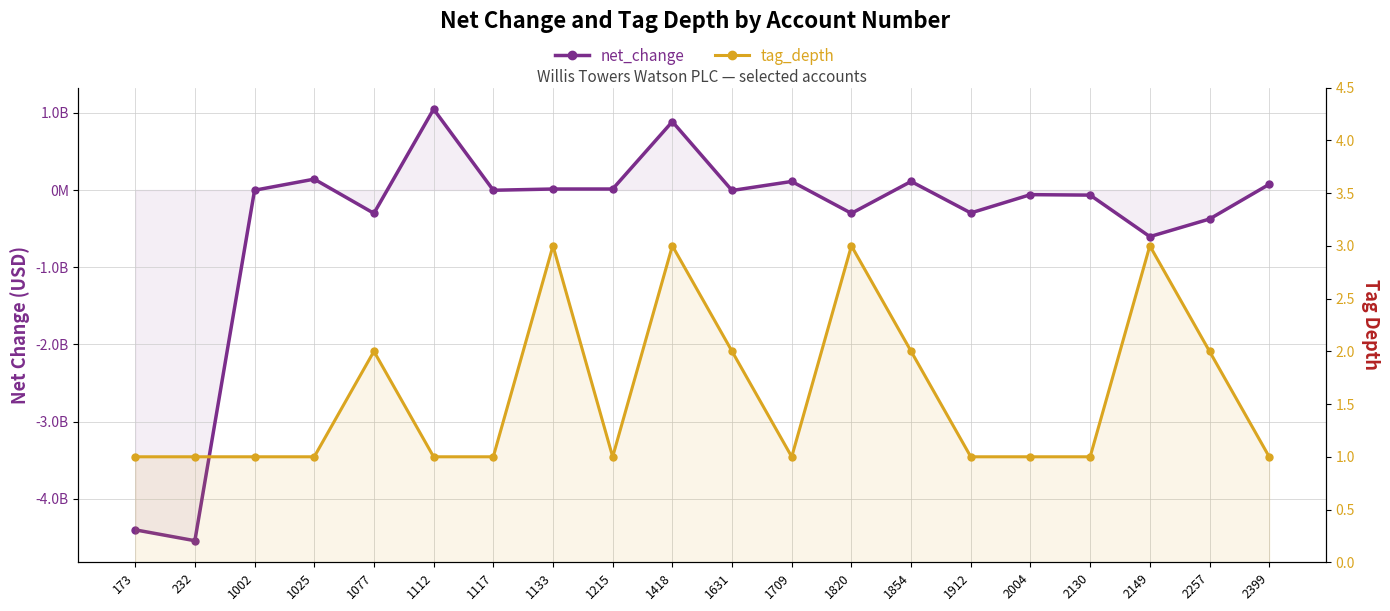

True or false: net_change has a value of -3000000 at 1002.

True